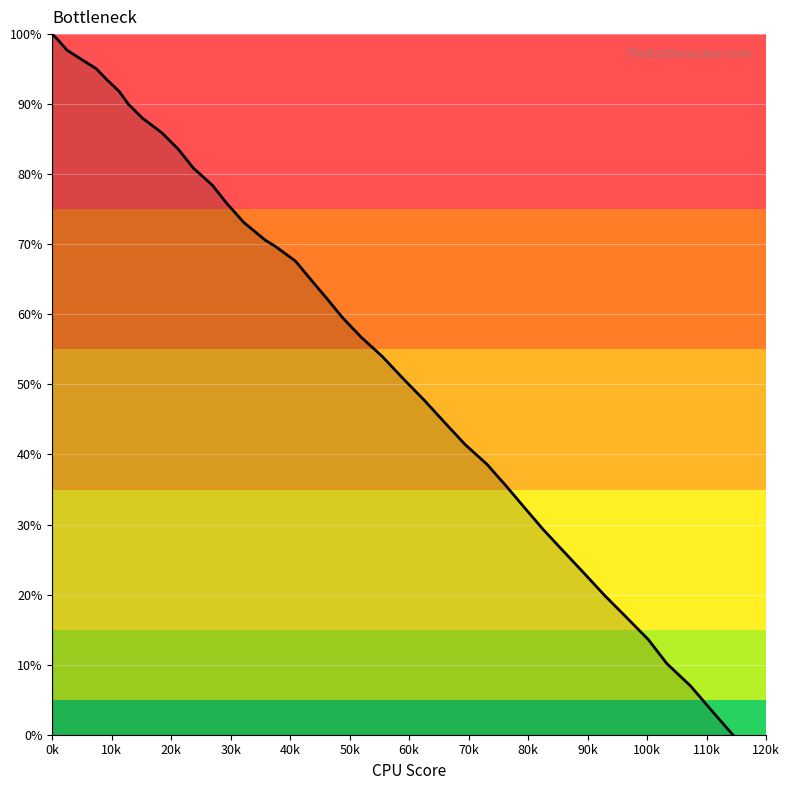

What is the difference between the maximum and minimum values?

100.0